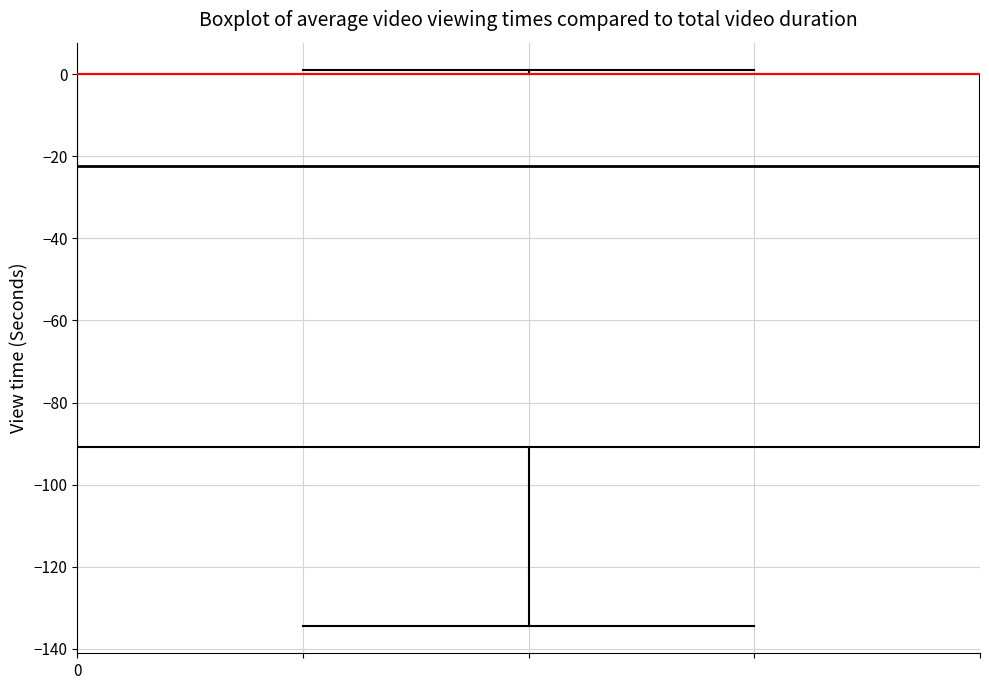

Transcribe this box plot: give where the median line is, the range the box spans, and where the two whiskers end, as read against the y-axis. The values are not printed on the chart, so give them approximately, as read against the axis.

median -22, box -90 to 0, whiskers -134 to 0 (just above the box's upper edge)